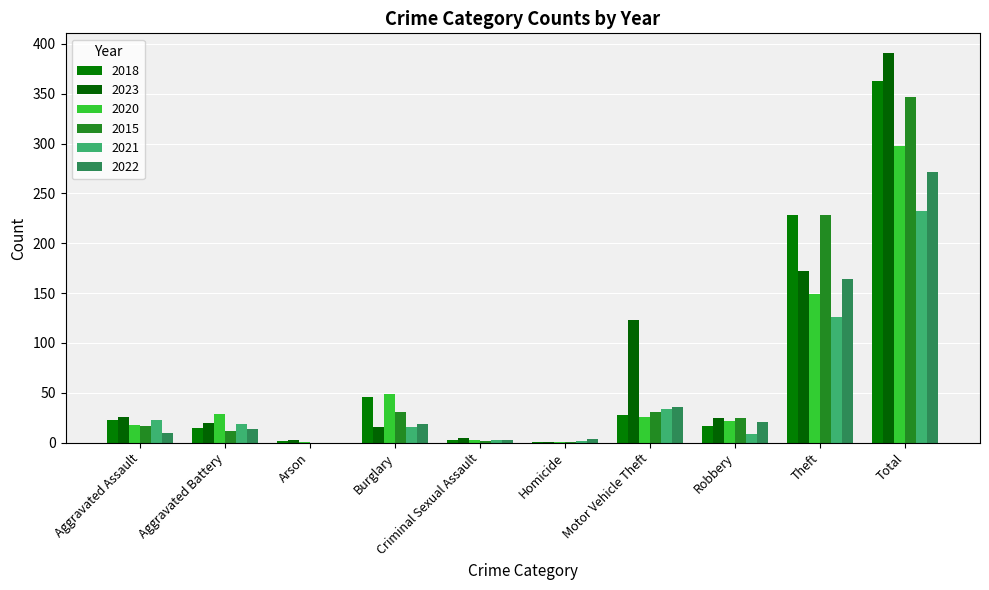

What is the sum of the 2023 values at Motor Vehicle Theft and Robbery?

148